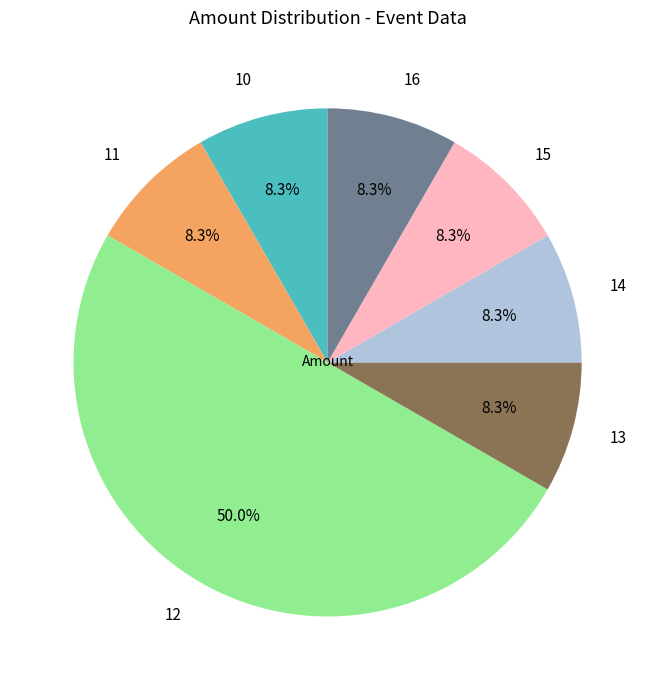

Which slice is the largest?

12